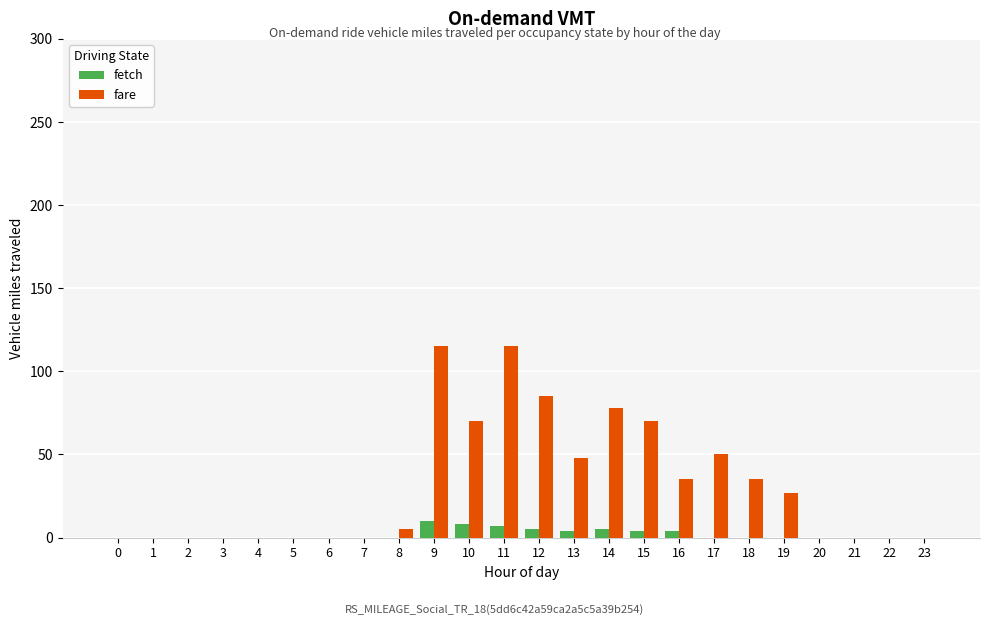

Count the number of categories in the chart.

24